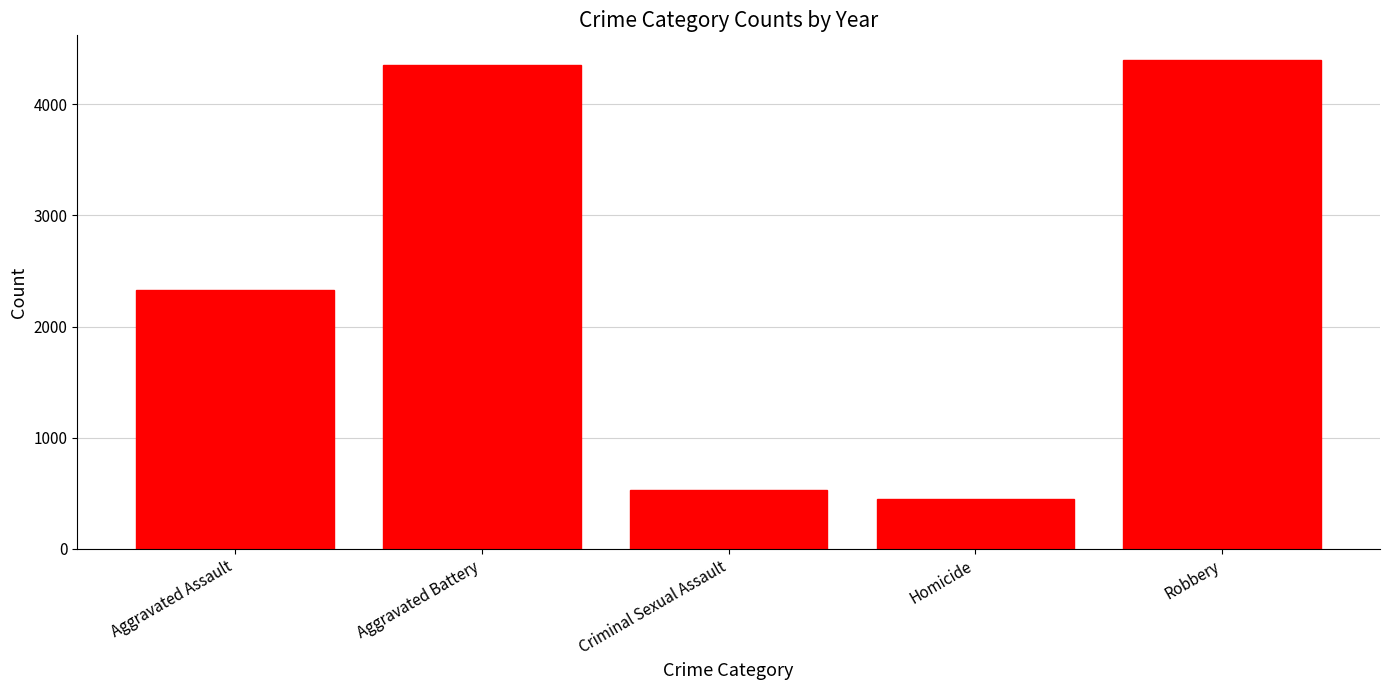

Reading right to left, list all the values displayed in this chart.

Robbery=4401	Homicide=450	Criminal Sexual Assault=528	Aggravated Battery=4354	Aggravated Assault=2332